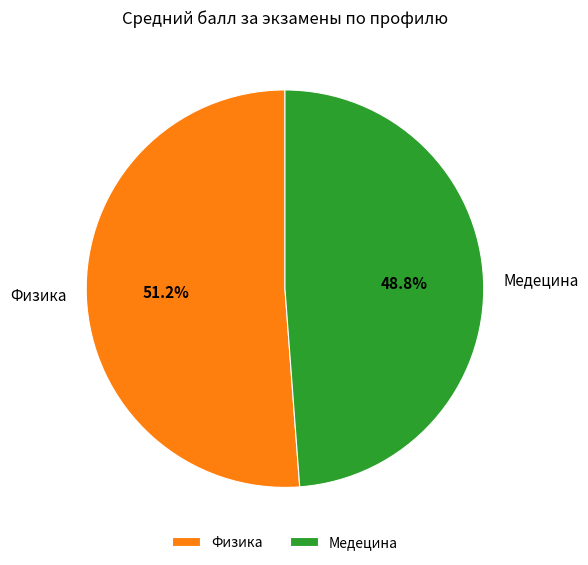

To the nearest percent, what is the average slice percentage?

50%